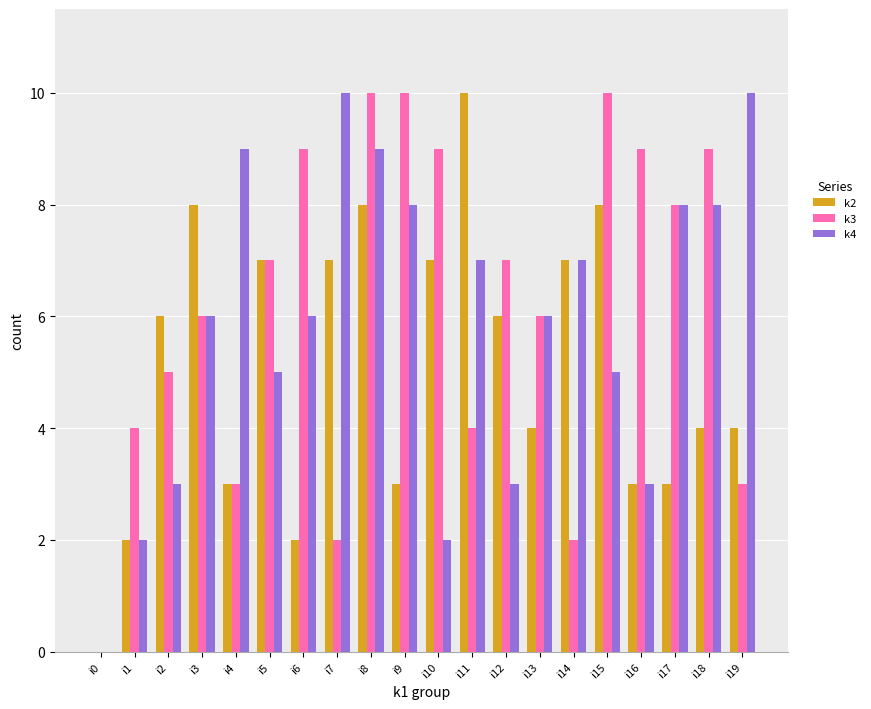

What is the greatest value displayed?

10